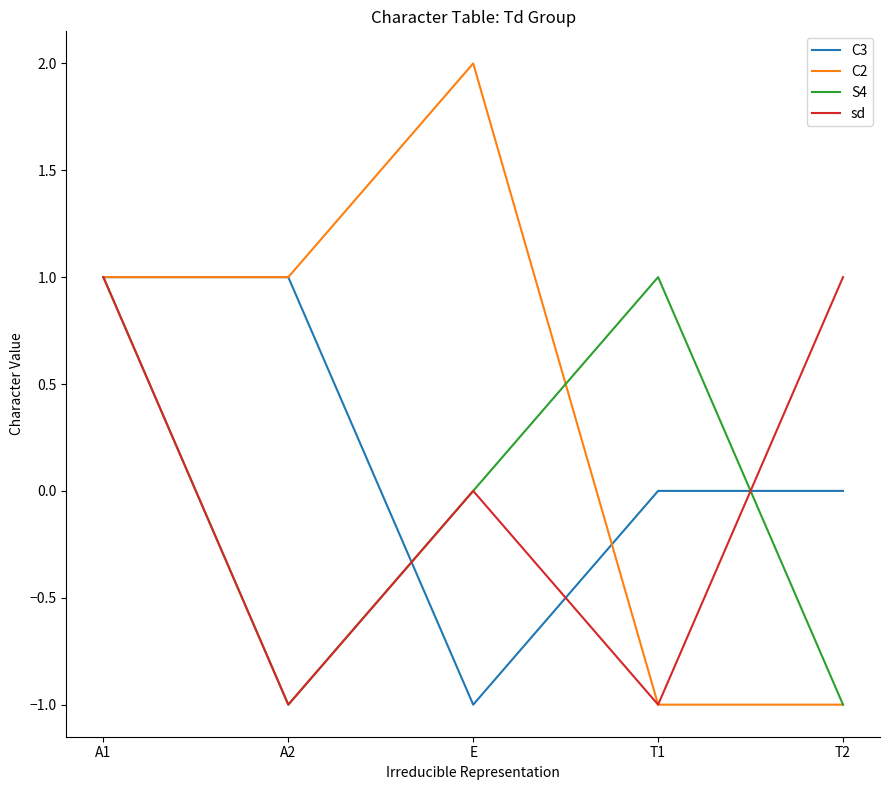

Is the value of C2 at T2 greater than the value of sd at A1?

No